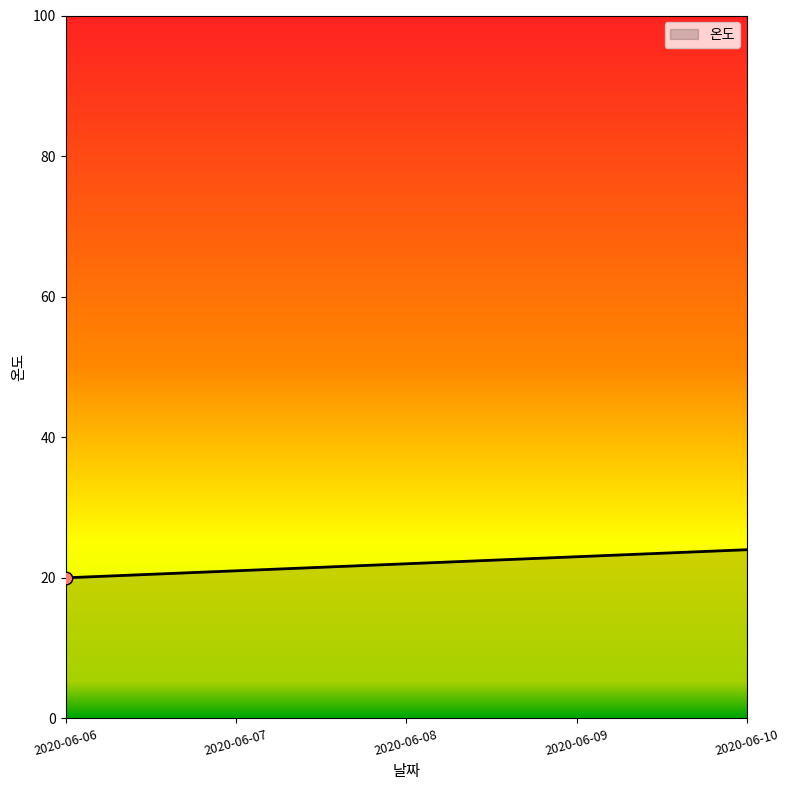

What is the change in value from 2020-06-06 to 2020-06-08?

+2